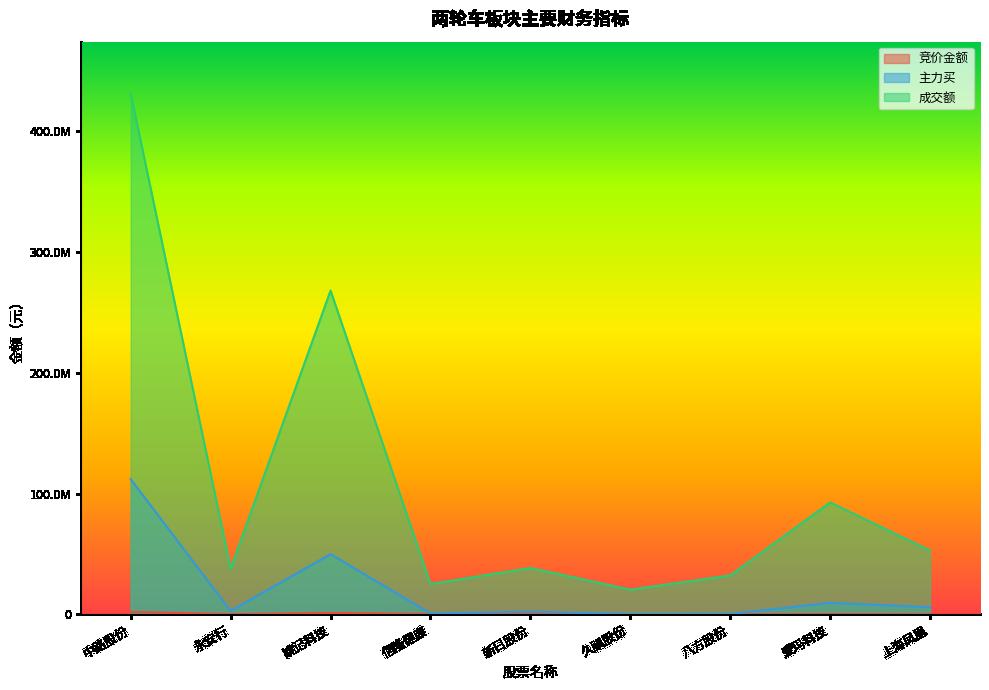

True or false: 成交额 and 竞价金额 cross at least once.

False